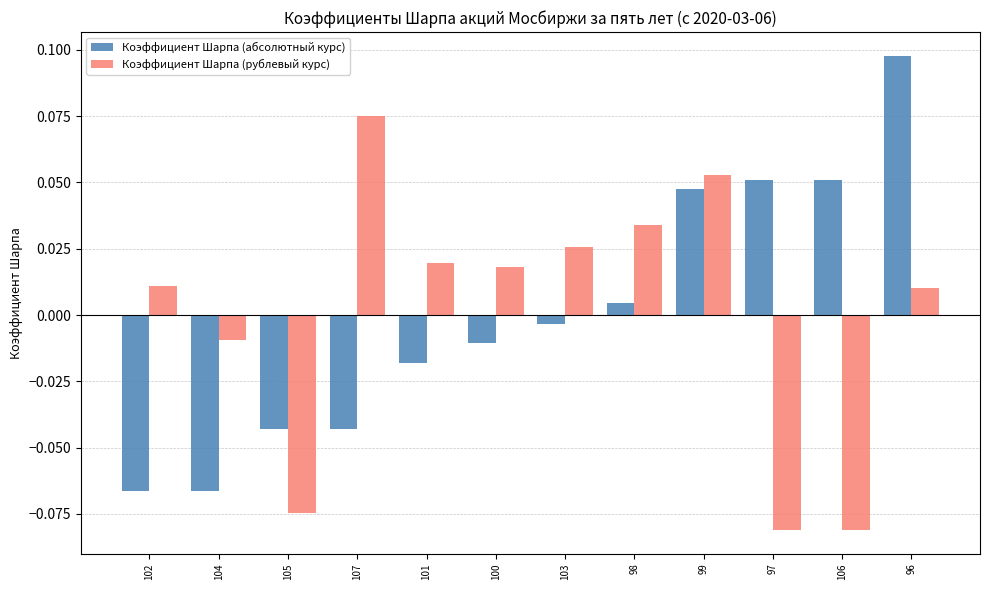

Is the value of Коэффициент Шарпа (рублевый курс) at 106 greater than the value of Коэффициент Шарпа (абсолютный курс) at 100?

No